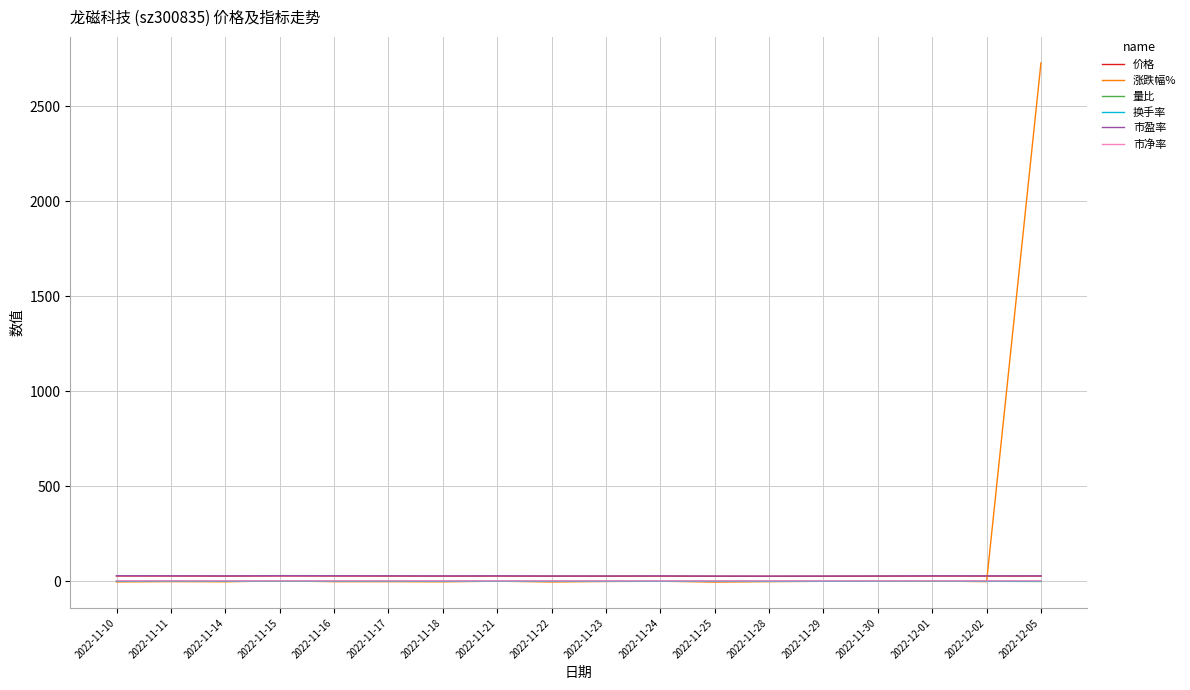

What is the approximate value of 价格 at 2022-11-14?

28.3